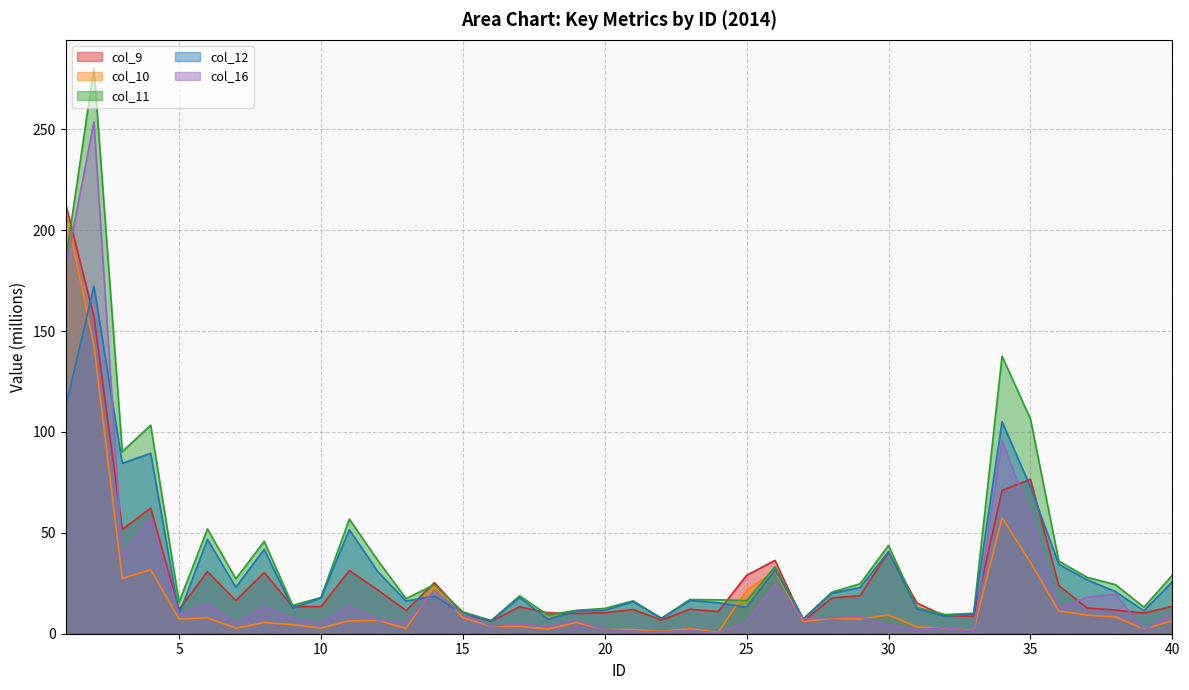

Reading right to left, list all the values displayed in this chart.

col_9: 13.6	10.2	11.7	12.8	23.9	76.6	71.0	8.7	8.7	15.2	40.6	18.9	17.8	6.0	36.4	28.9	11.0	12.1	6.8	12.0	10.4	10.0	10.4	13.3	6.2	10.0	25.3	11.5	21.8	31.3	13.4	13.5	30.4	16.5	30.8	12.0	62.3	51.7	157.3	213.3
col_10: 6.5	2.3	8.3	9.2	11.2	35.4	57.5	1.6	2.7	3.3	9.3	7.3	7.6	6.0	31.0	21.6	0.7	2.5	1.1	2.0	2.1	5.5	2.3	3.6	3.7	8.0	23.4	2.6	6.6	6.4	2.8	4.5	5.5	2.7	7.9	7.3	31.7	27.3	142.9	210.2
col_11: 29.0	13.1	24.3	27.9	36.0	106.5	137.6	10.1	9.5	13.0	43.8	24.8	20.6	7.4	33.2	16.4	16.8	16.9	7.6	16.3	12.5	11.6	9.3	18.8	6.6	10.8	24.3	17.4	36.4	56.8	18.0	14.0	45.8	27.2	51.9	15.6	103.4	90.2	280.4	184.5
col_12: 25.8	11.4	20.8	26.7	34.4	72.8	105.1	9.9	8.6	12.2	40.7	23.0	20.0	7.4	31.7	13.1	15.3	16.5	7.6	16.0	11.7	11.2	7.2	17.9	6.4	10.1	18.6	16.2	30.8	51.5	17.7	12.7	41.8	23.0	46.8	9.7	89.4	84.4	172.3	112.0
col_16: 10.5	1.7	19.6	18.2	12.4	58.5	95.7	1.2	3.0	2.0	4.1	8.5	8.0	7.4	24.2	6.0	0.5	1.6	0.9	1.2	2.1	6.5	3.5	4.9	3.8	9.6	21.5	5.4	6.8	13.7	5.6	7.3	13.5	5.0	14.9	9.6	57.7	38.5	253.7	180.7